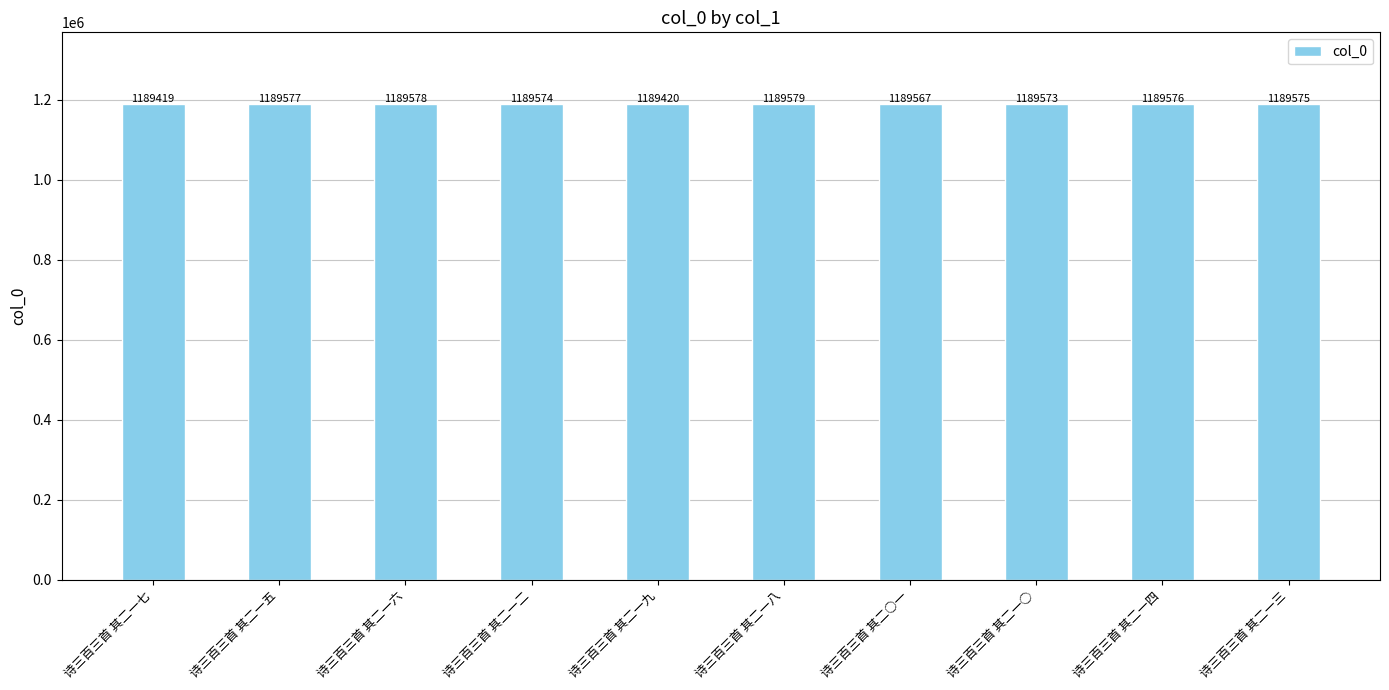

Reading right to left, what are all the values shown in this chart?

诗三百三首 其二一三=1189575	诗三百三首 其二一四=1189576	诗三百三首 其二一○=1189573	诗三百三首 其二○一=1189567	诗三百三首 其二一八=1189579	诗三百三首 其二一九=1189420	诗三百三首 其二一二=1189574	诗三百三首 其二一六=1189578	诗三百三首 其二一五=1189577	诗三百三首 其二一七=1189419